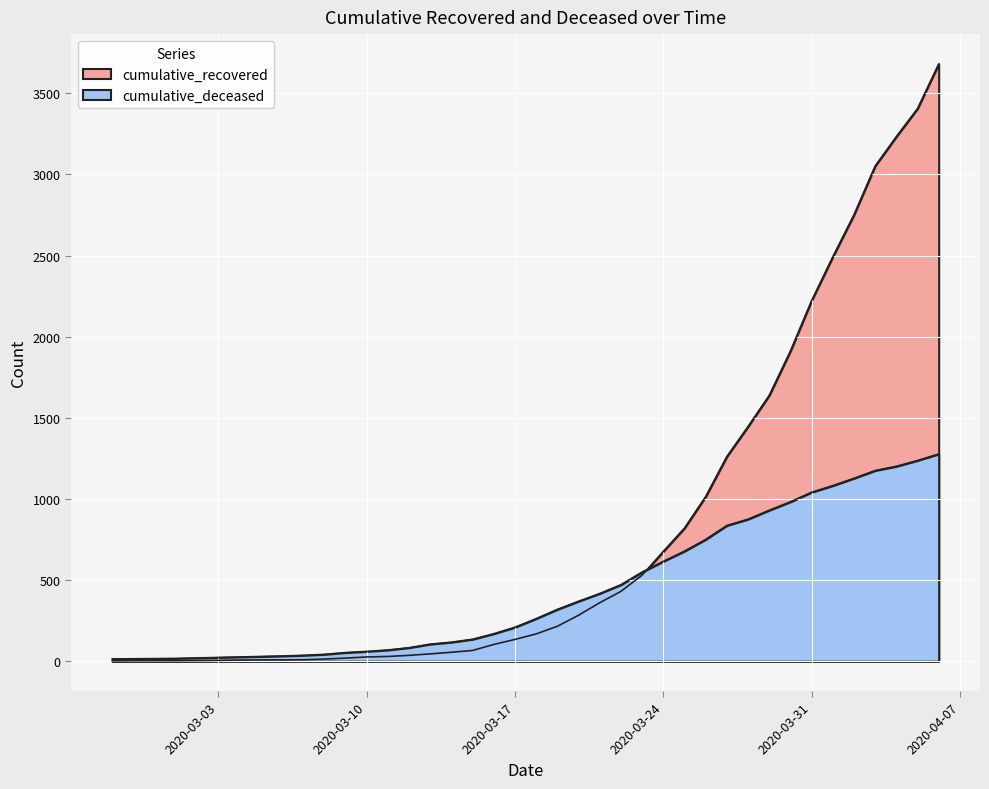

List the labels in order of cumulative_deceased value, largest first.

2020-04-06, 2020-04-05, 2020-04-04, 2020-04-03, 2020-04-02, 2020-04-01, 2020-03-31, 2020-03-30, 2020-03-29, 2020-03-28, 2020-03-27, 2020-03-26, 2020-03-25, 2020-03-24, 2020-03-23, 2020-03-22, 2020-03-21, 2020-03-20, 2020-03-19, 2020-03-18, 2020-03-17, 2020-03-16, 2020-03-15, 2020-03-14, 2020-03-13, 2020-03-12, 2020-03-11, 2020-03-10, 2020-03-09, 2020-03-08, 2020-03-07, 2020-03-06, 2020-03-05, 2020-03-04, 2020-03-03, 2020-03-02, 2020-03-01, 2020-02-29, 2020-02-28, 2020-02-27